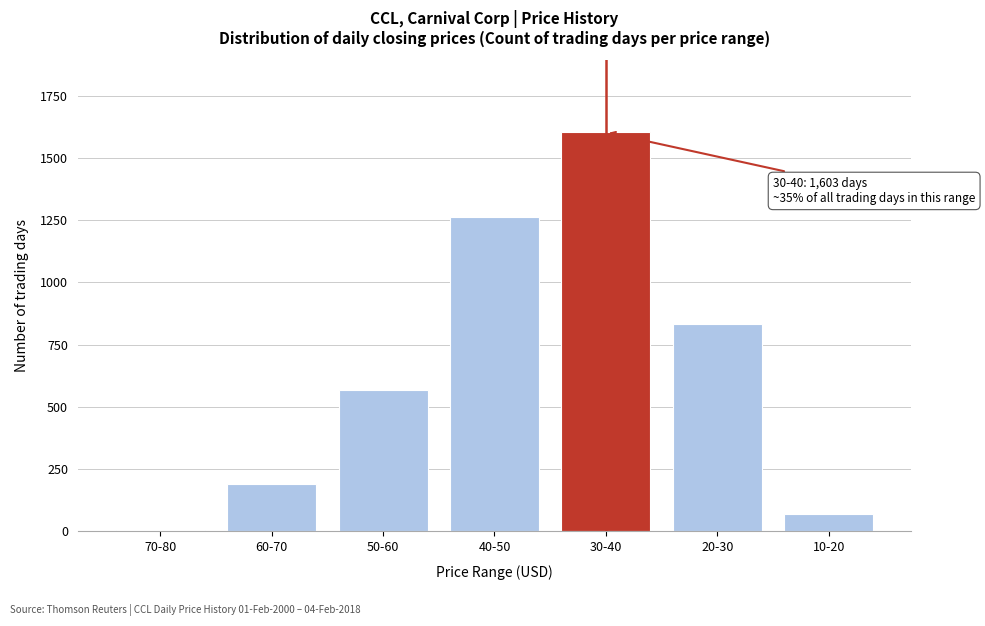

Reading right to left, what are all the values shown in this chart?

71	831	1603	1262	568	189	7